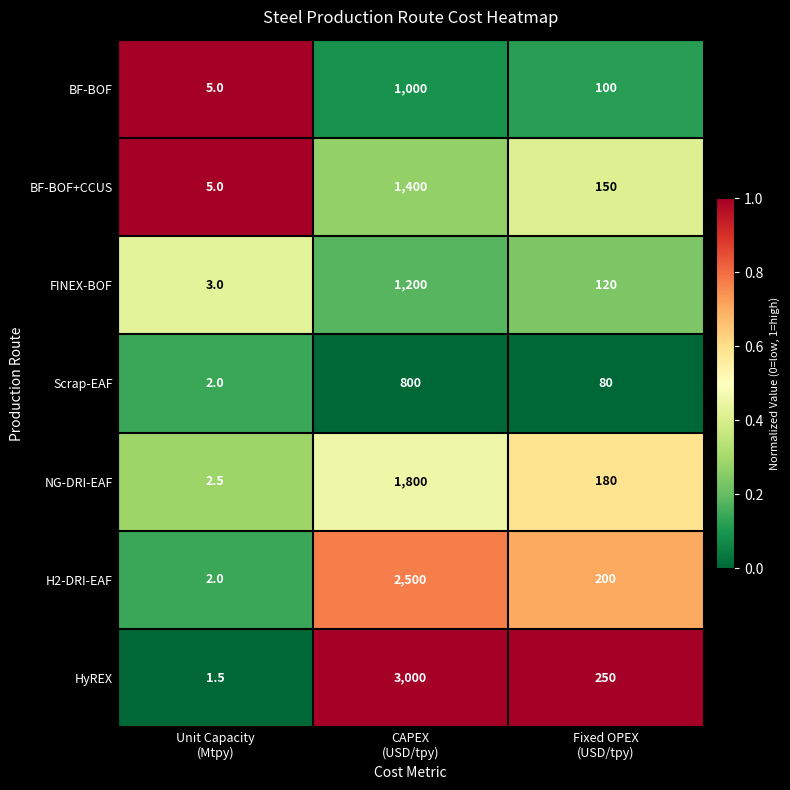

Which series has the largest total across all categories?

HyREX